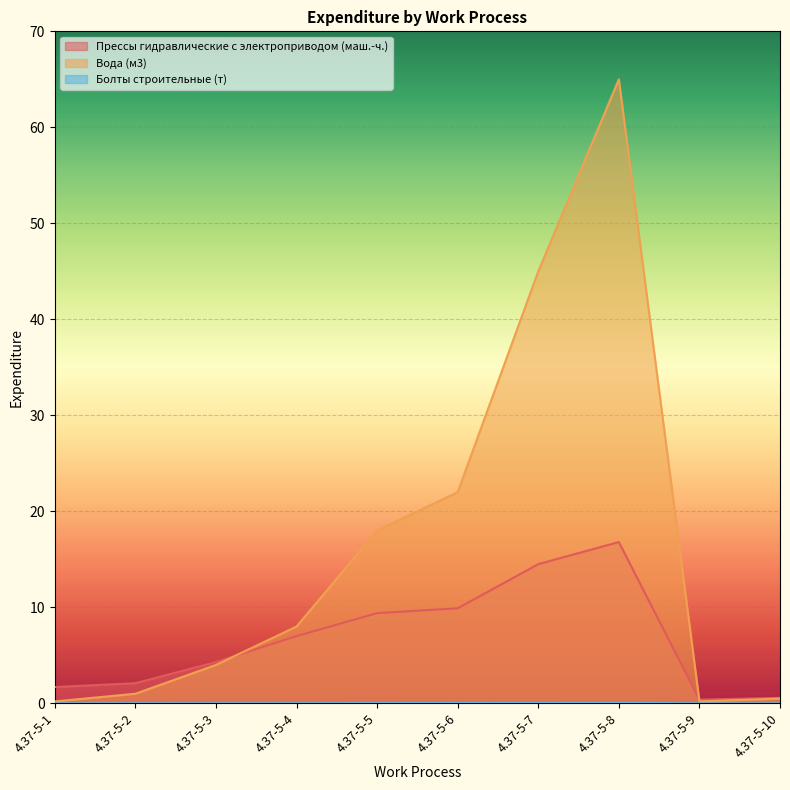

How many interior local peaks does the Болты строительные (т) series have?

1